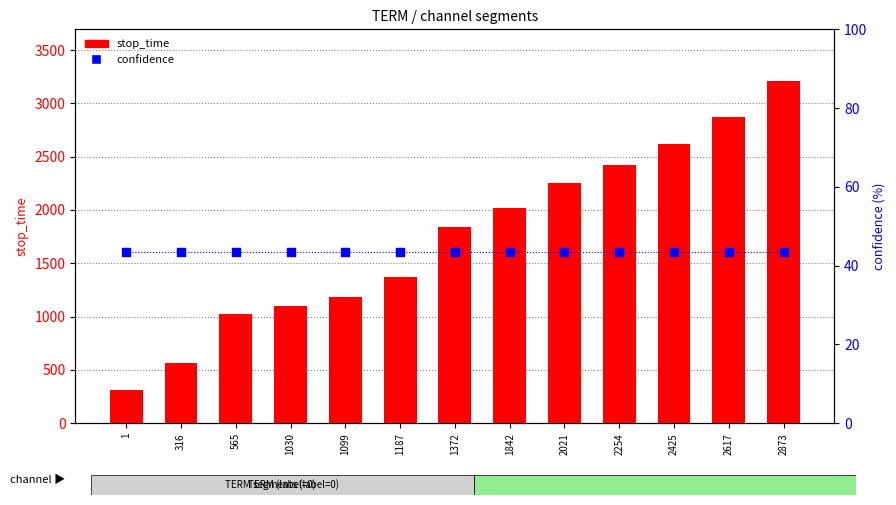

Which series has the widest spread of Y values?

stop_time